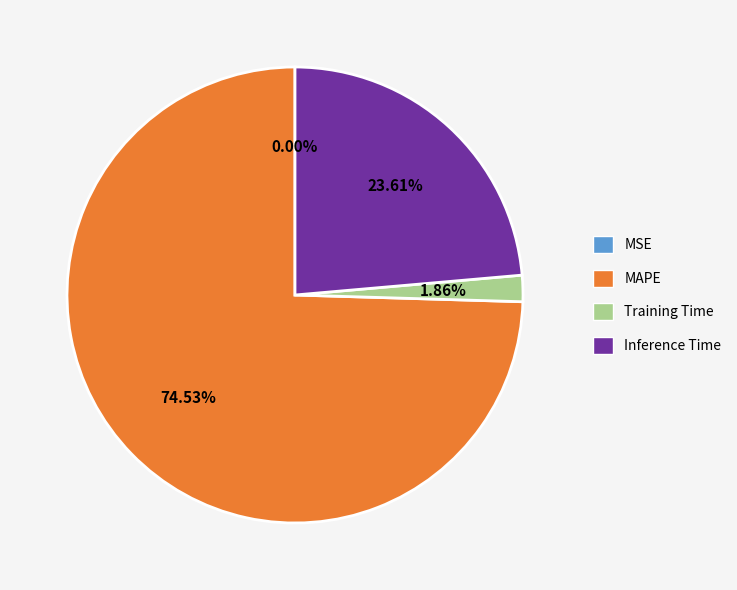

Is it true that Inference Time is 15% of the pie?

False